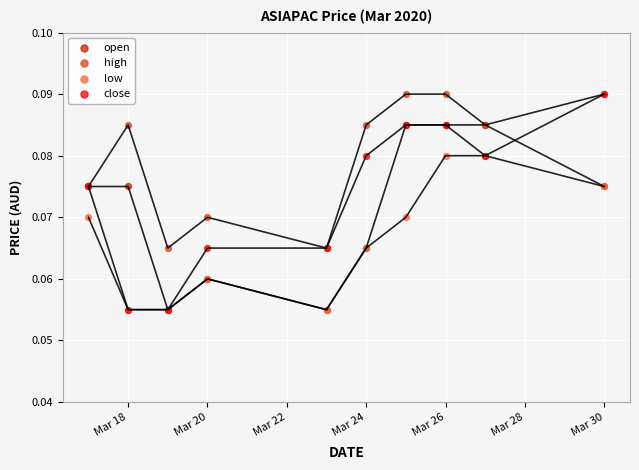

Which series reaches the minimum Y coordinate?

open